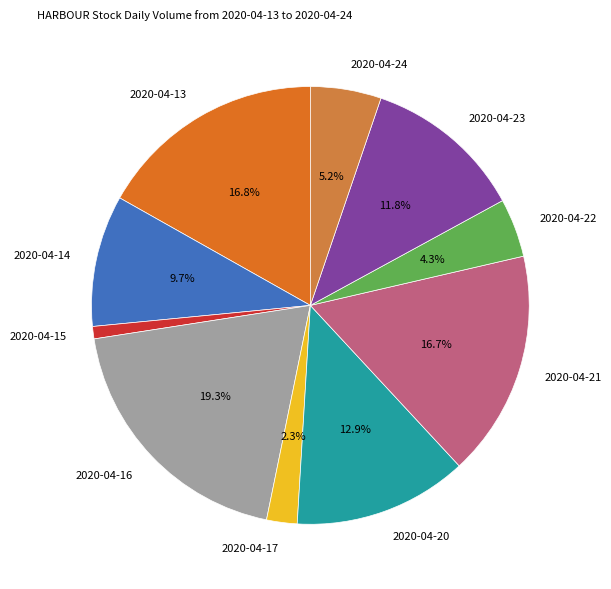

To the nearest percent, what is the difference between the largest and smallest slice percentages?

18%